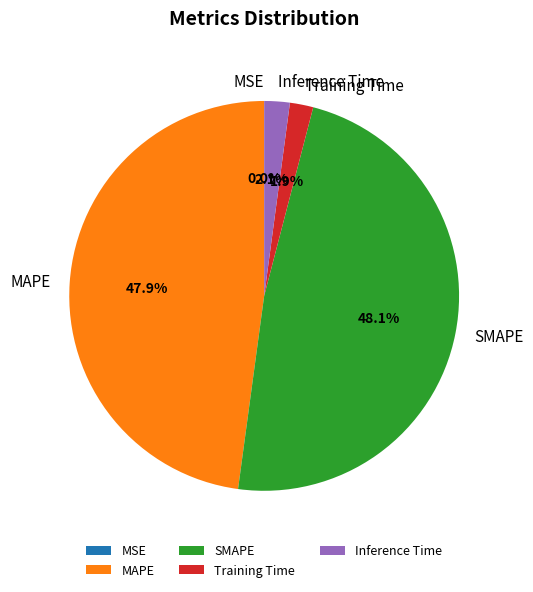

Between Training Time and MAPE, which is larger?

MAPE